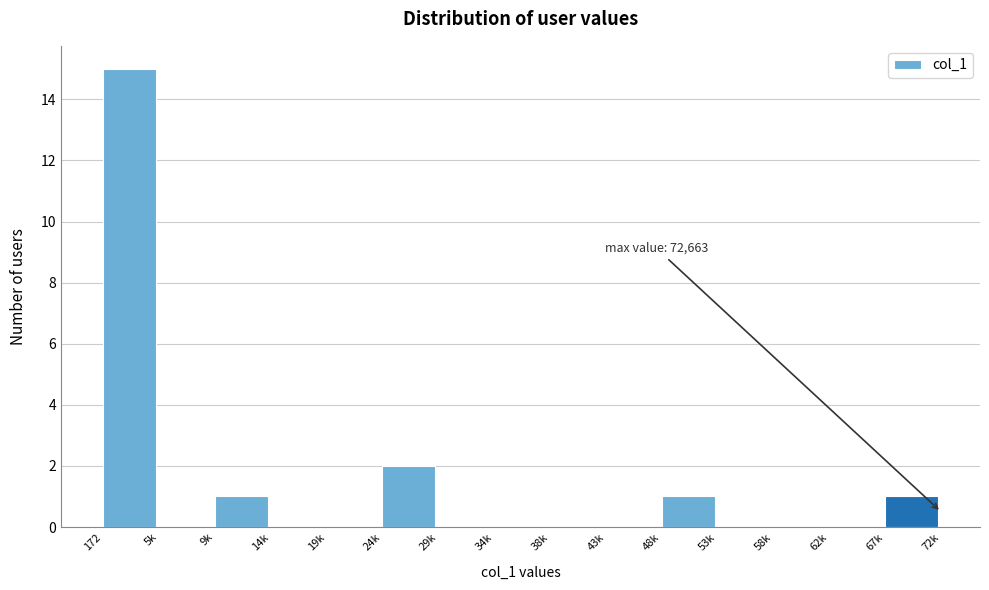

Reading left to right, what are all the values shown in this chart?

172=15	5k=0	9k=1	14k=0	19k=0	24k=2	29k=0	34k=0	38k=0	43k=0	48k=1	53k=0	58k=0	62k=0	67k=1